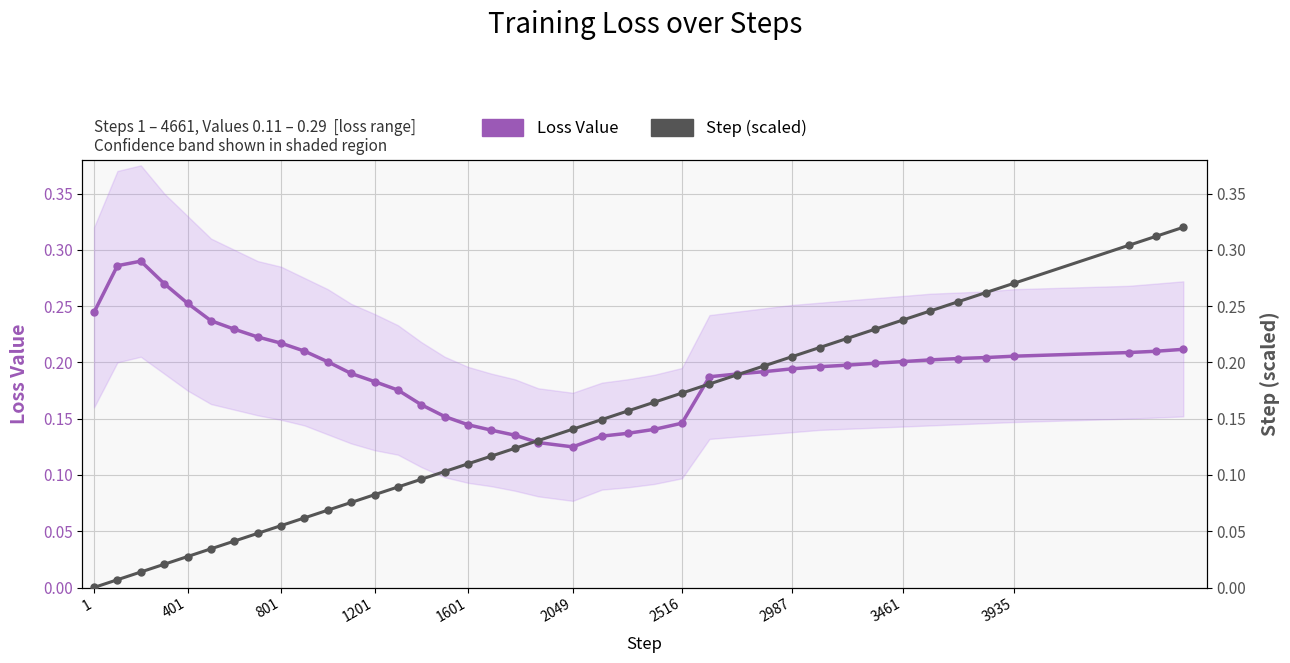

What is the difference between the second highest and second lowest values in the Step (scaled) series?

0.3